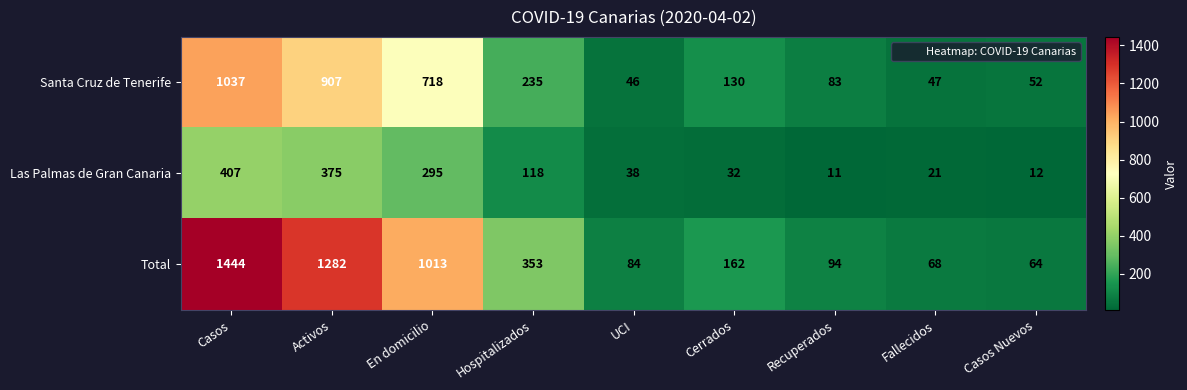

At En domicilio, list the series in order from largest to smallest.

Total, Santa Cruz de Tenerife, Las Palmas de Gran Canaria